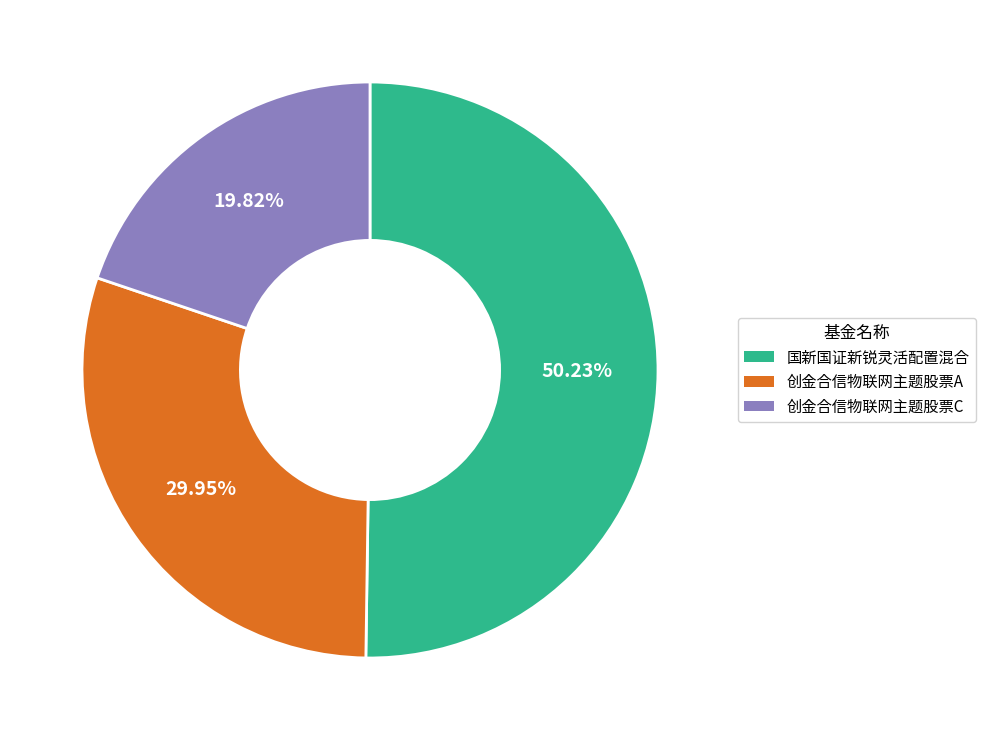

Between 国新国证新锐灵活配置混合 and 创金合信物联网主题股票A, which is larger?

国新国证新锐灵活配置混合